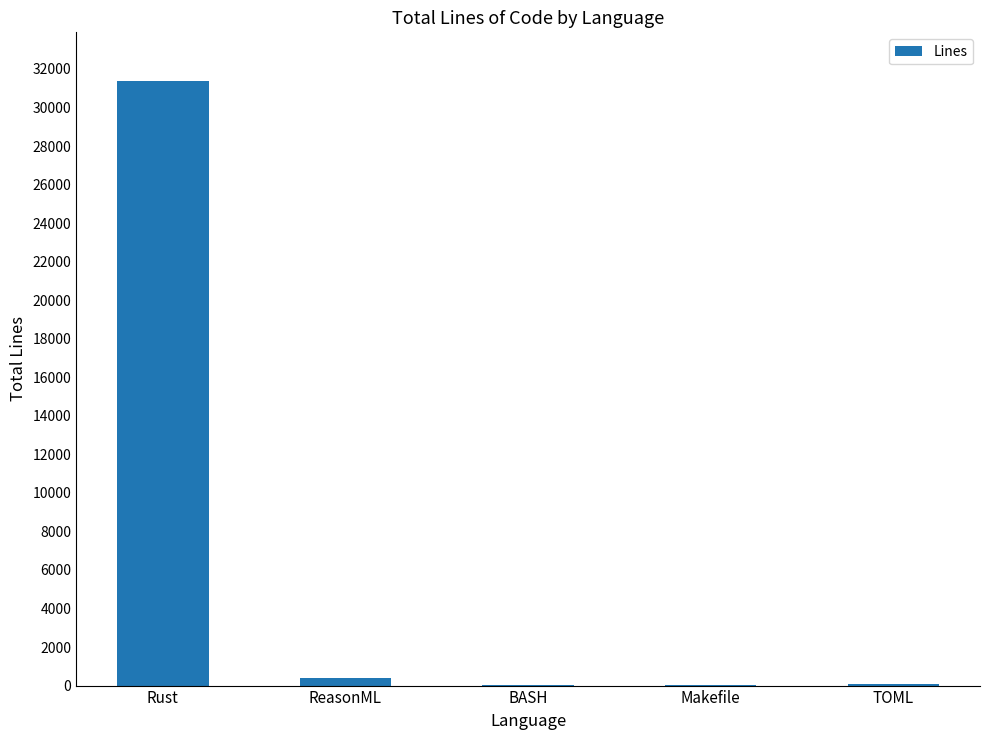

Where is the data nearest to the value 15719?

ReasonML